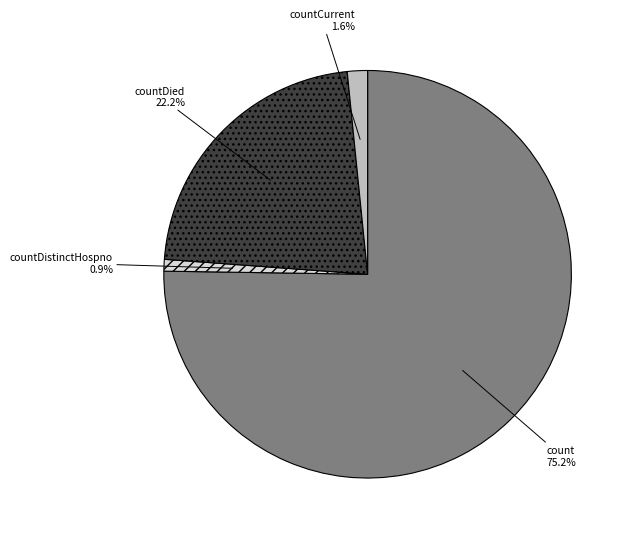

Count the number of slices in the pie.

4